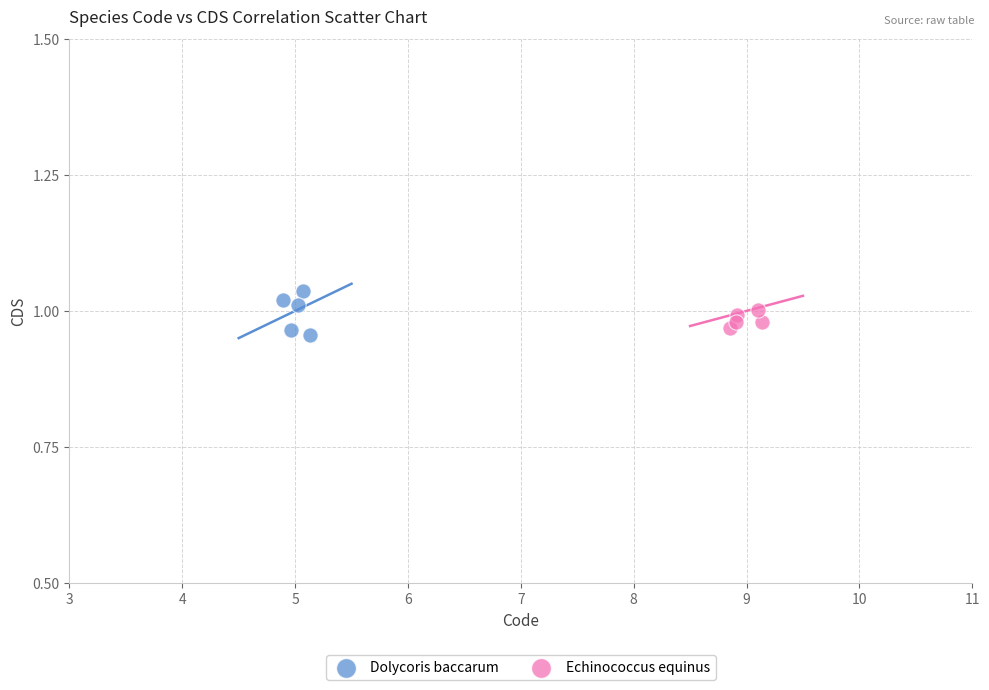

Which series has the largest Y range (max minus min)?

Dolycoris baccarum